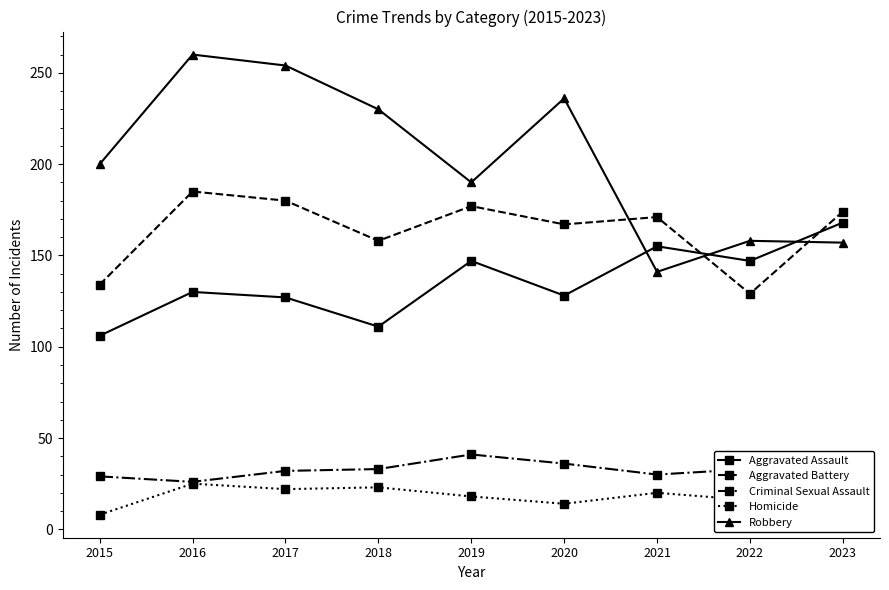

Which series has the largest range (max minus min)?

Robbery